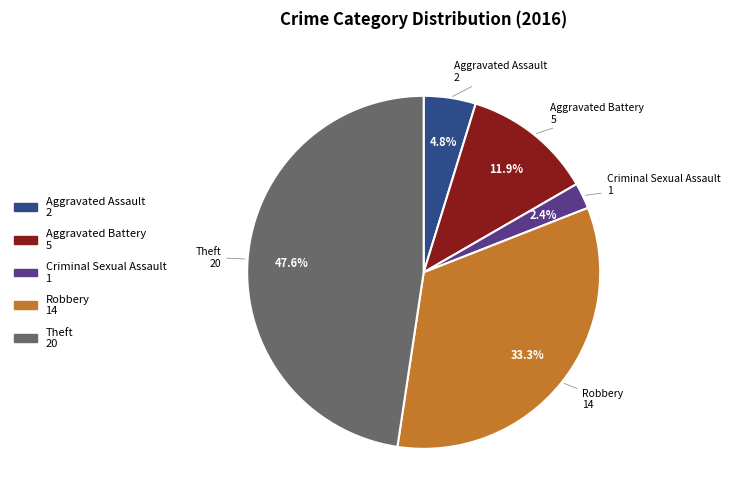

Is there a majority slice in this chart?

No